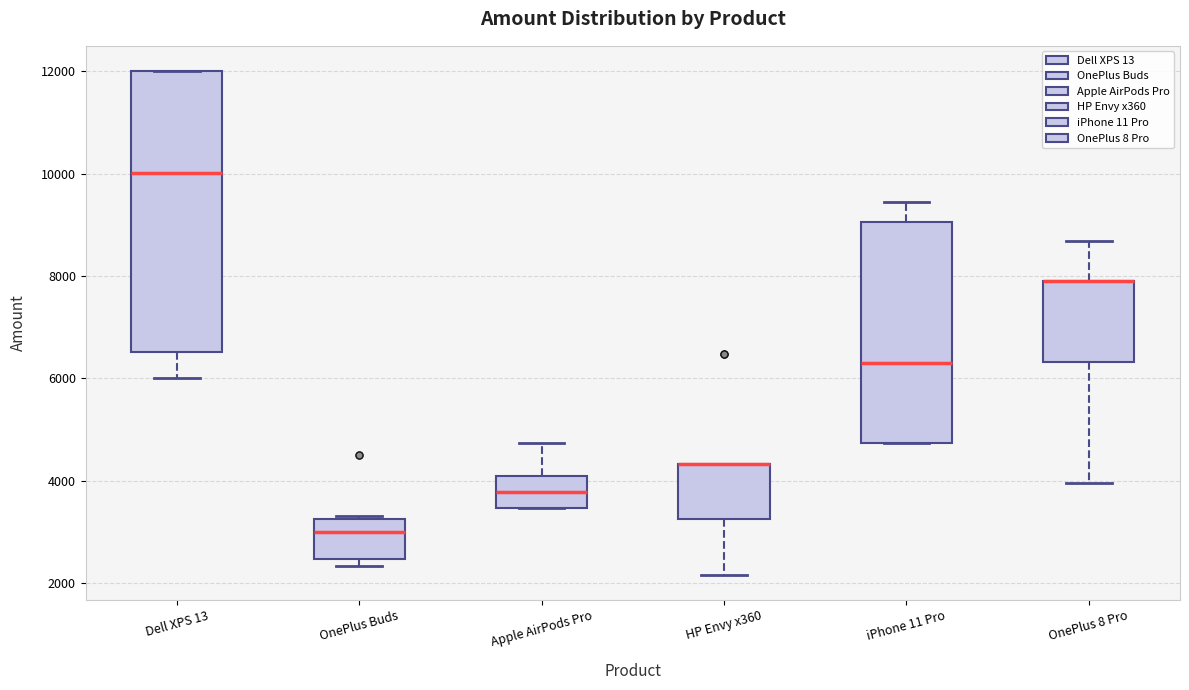

Reading left to right, read every box against the y-axis: the position of its median line, the range the box covers, and the ends of its whiskers. The values are not printed on the chart, so give them approximately, as read against the axis.

Dell XPS 13: median 10000, box 6600 to 12000, whiskers 6000 to 12000
OnePlus Buds: median 3000, box 2400 to 3200, whiskers 2400 (just below the box's lower edge) to 3400
Apple AirPods Pro: median 3800, box 3400 to 4000, whiskers 3400 to 4800
HP Envy x360: median 4400 (drawn on the box's upper edge), box 3200 to 4400, whiskers 2200 to 4400
iPhone 11 Pro: median 6400, box 4800 to 9000, whiskers 4800 to 9400
OnePlus 8 Pro: median 8000 (drawn on the box's upper edge), box 6400 to 8000, whiskers 4000 to 8600